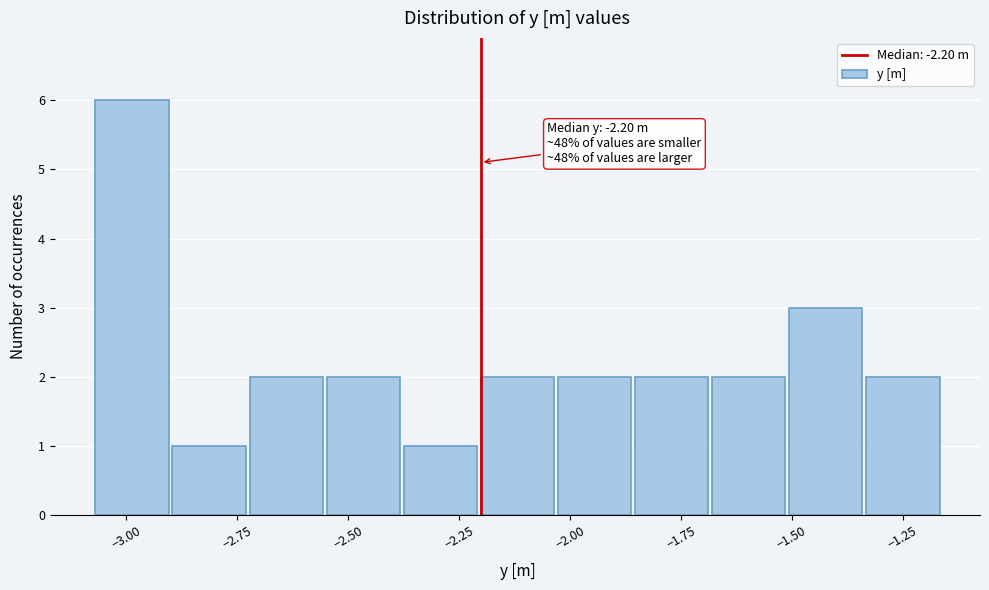

Read against the x-axis, roughly where is the centre of the tallest bar?

-3.00